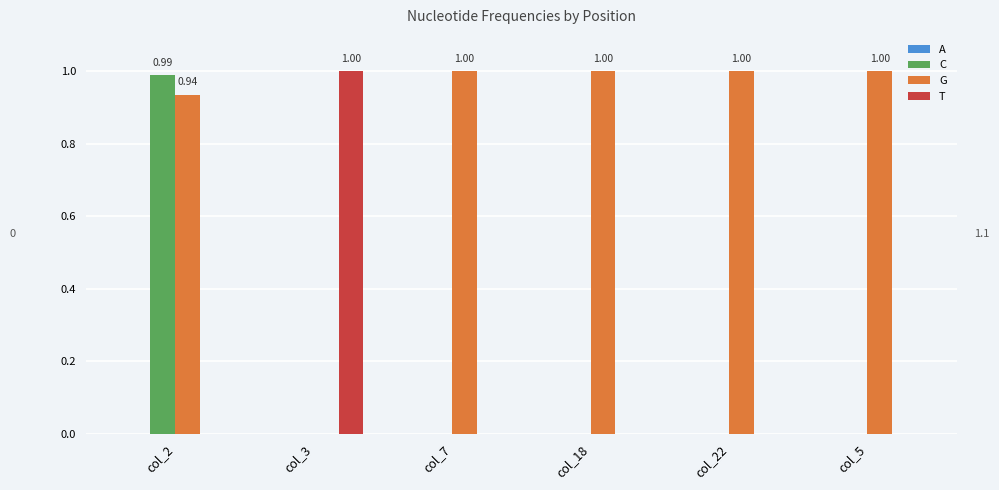

How many values in G are above zero?

5